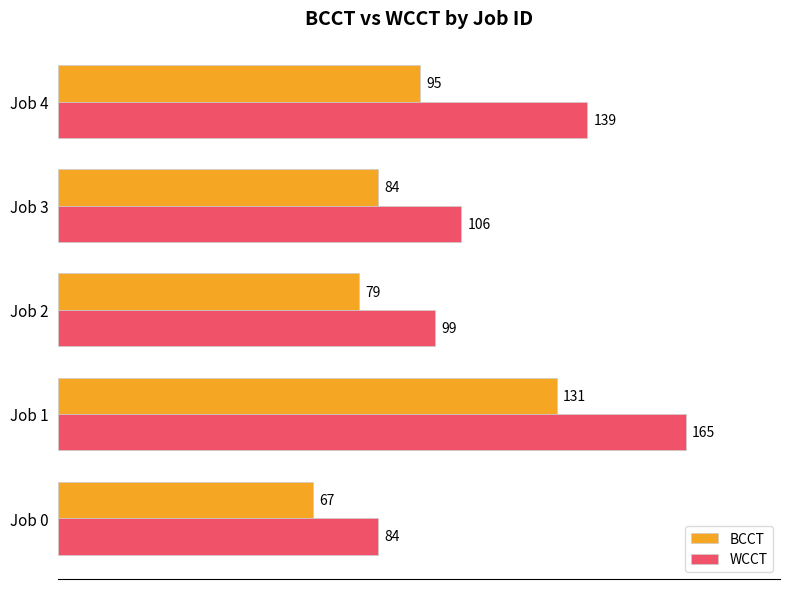

What are all the series names shown in the legend?

BCCT, WCCT